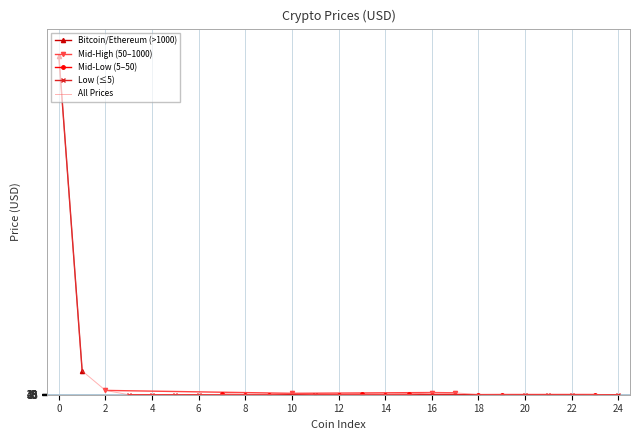

The value at BitcoinCash is 82.3. True or false?

False